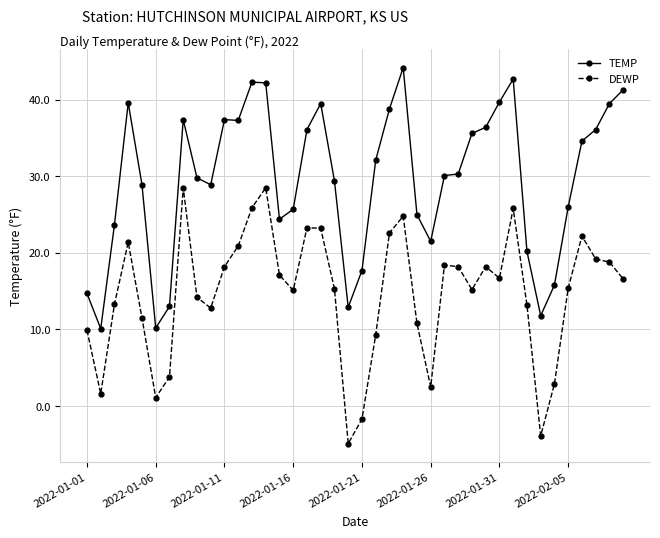

What is the average value of the DEWP series?

14.6